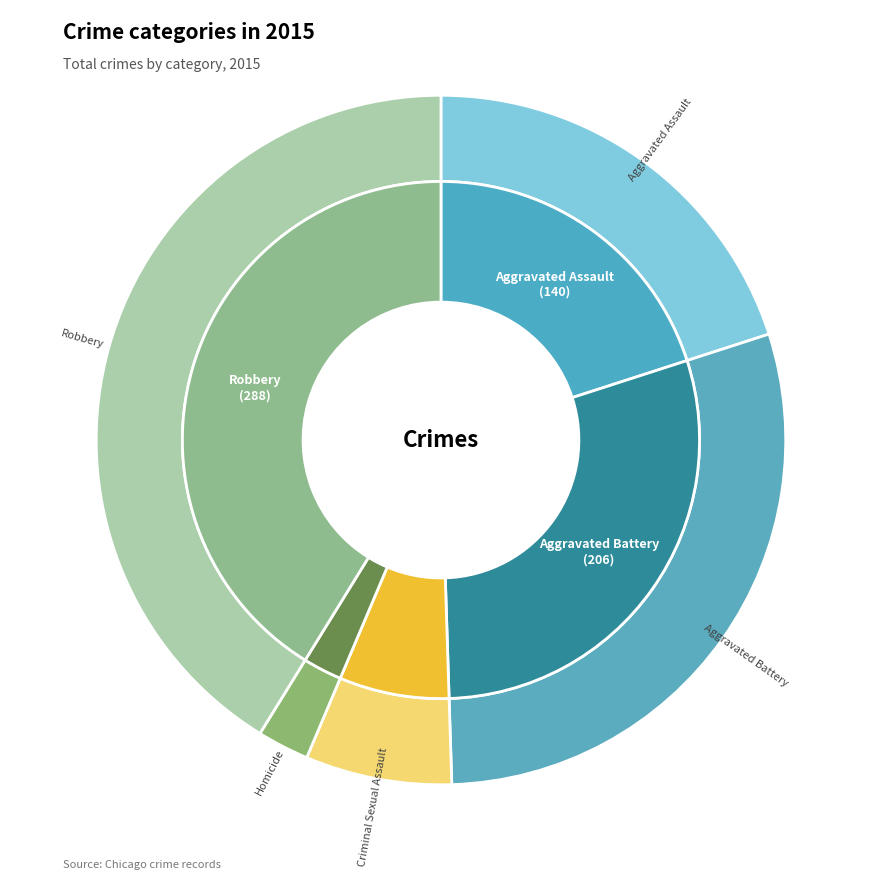

Is there any slice that represents more than half of the pie?

No